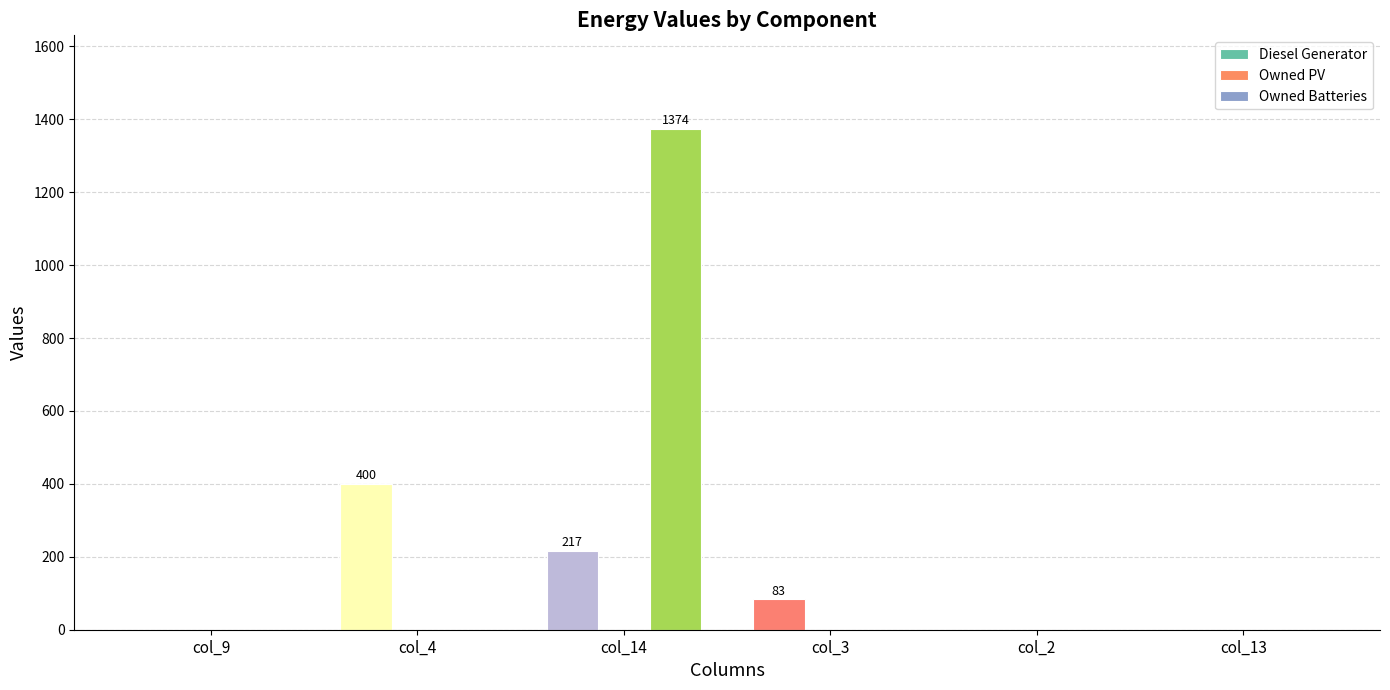

Reading right to left, transcribe all the data shown in this chart.

Diesel Generator: col_13=0	col_2=0	col_3=83	col_14=217	col_4=400	col_9=0
Owned Batteries: col_13=0	col_2=0	col_3=0	col_14=1374	col_4=0	col_9=0